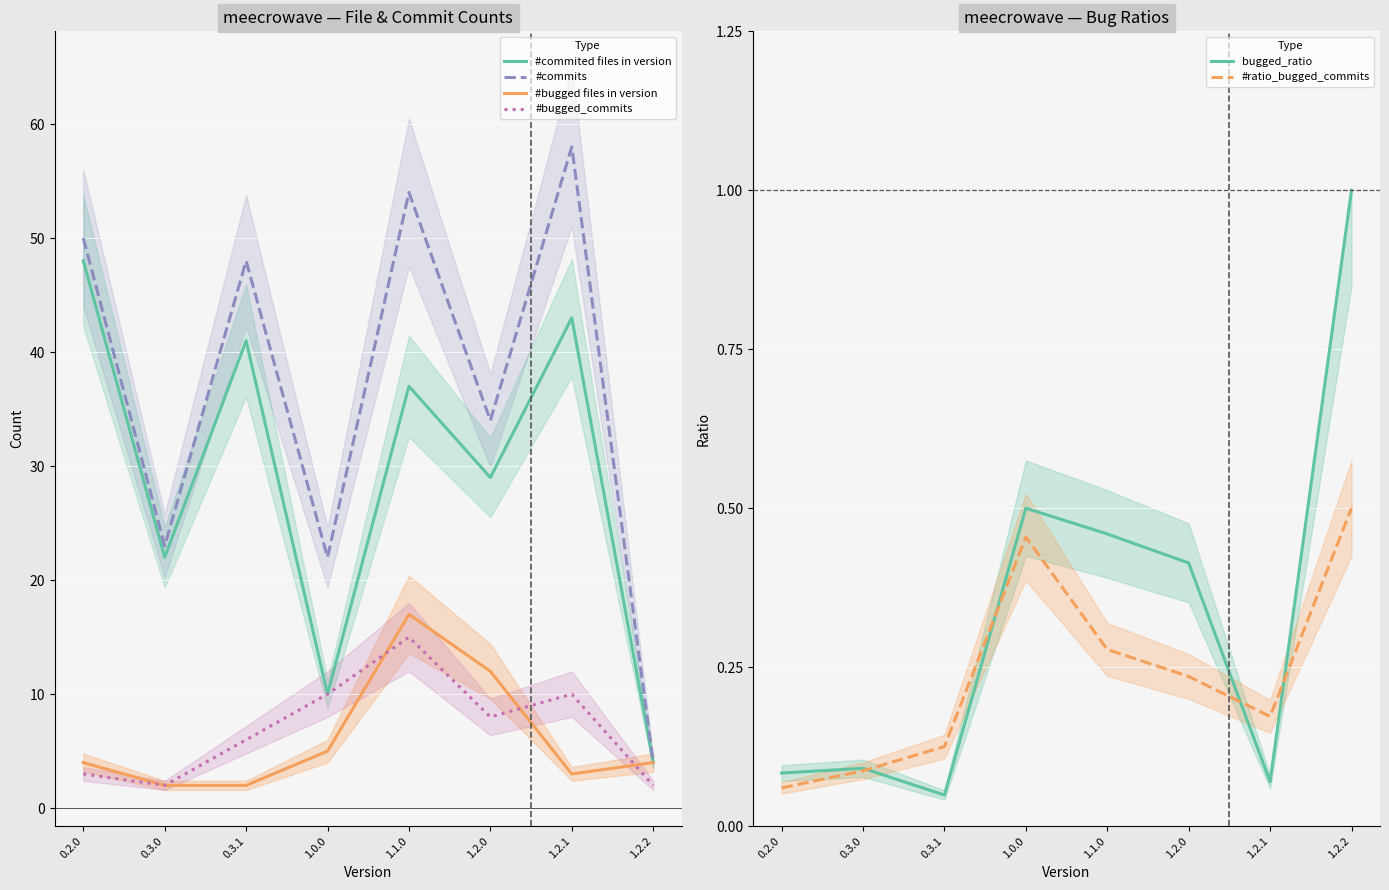

What is the label of the 3rd point from the left?

0.3.1